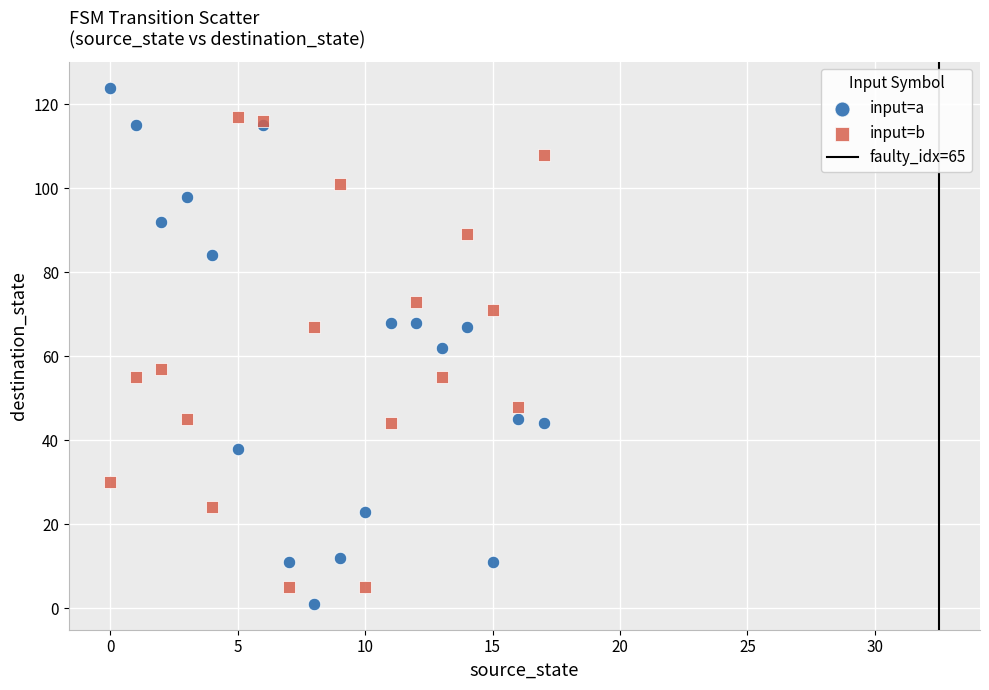

Which series reaches the maximum Y coordinate?

input=a